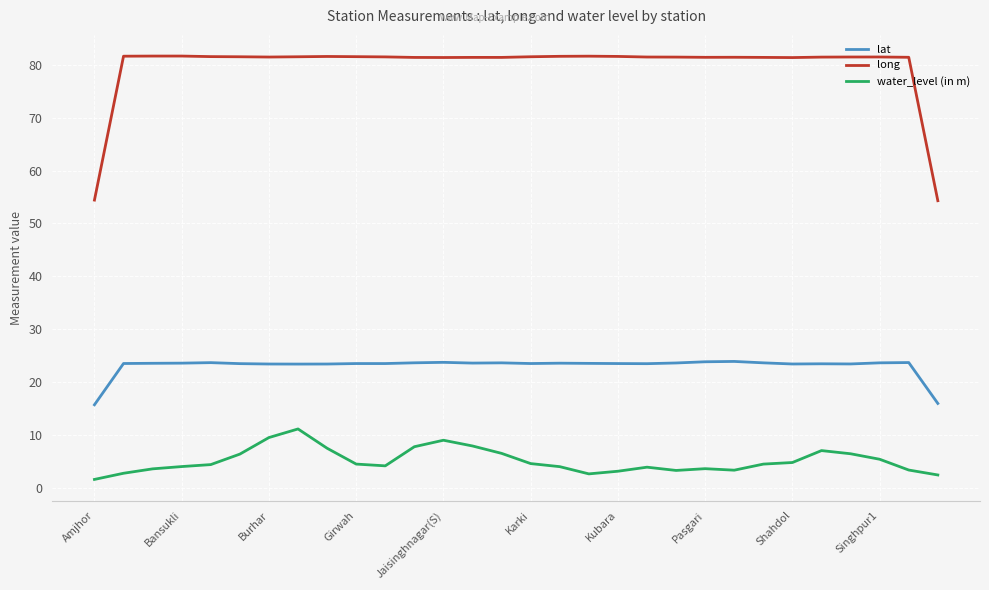

Which series has the widest spread of values?

long